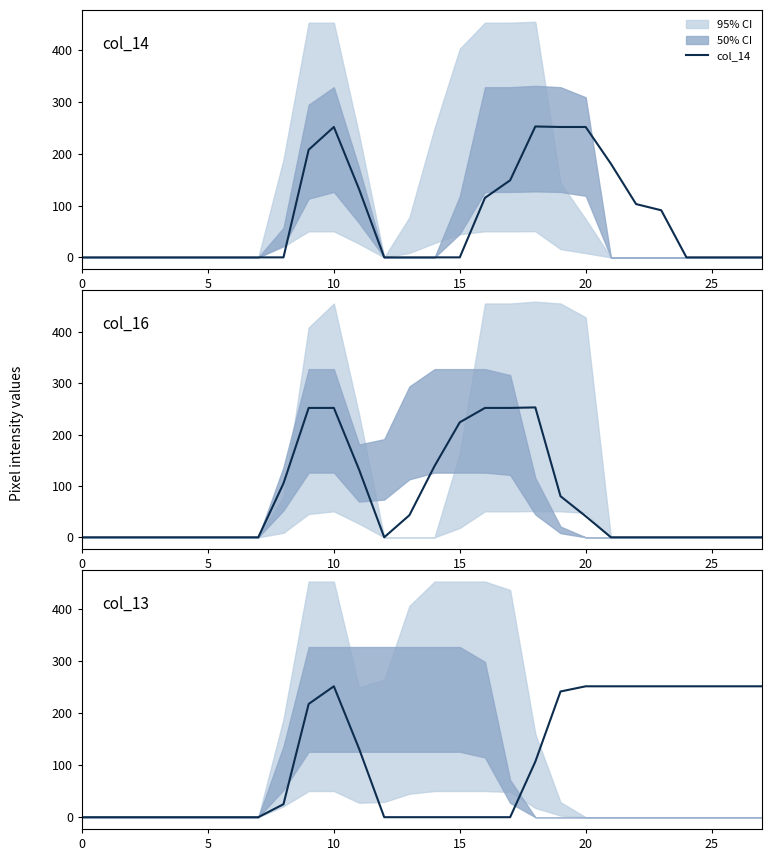

Does the chart display data point markers on the line(s)?

No